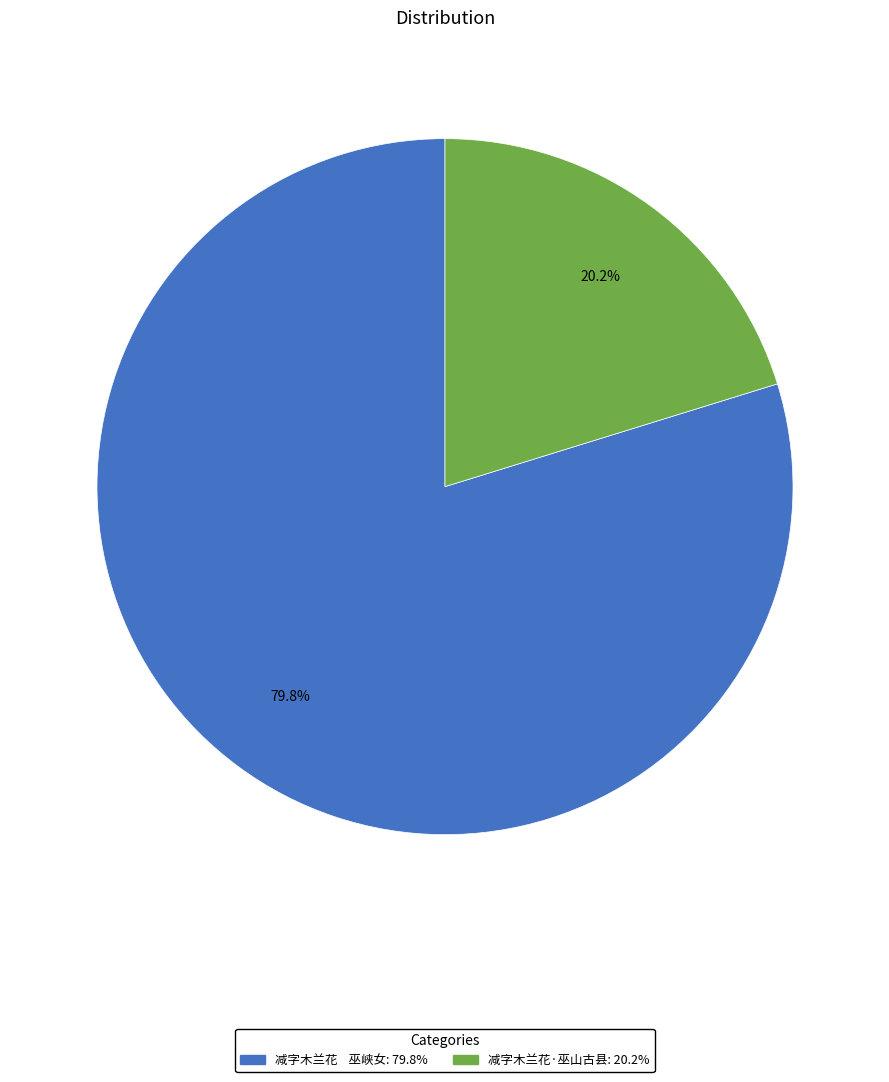

Which has a higher value, 减字木兰花 巫峡女 or 减字木兰花·巫山古县?

减字木兰花 巫峡女